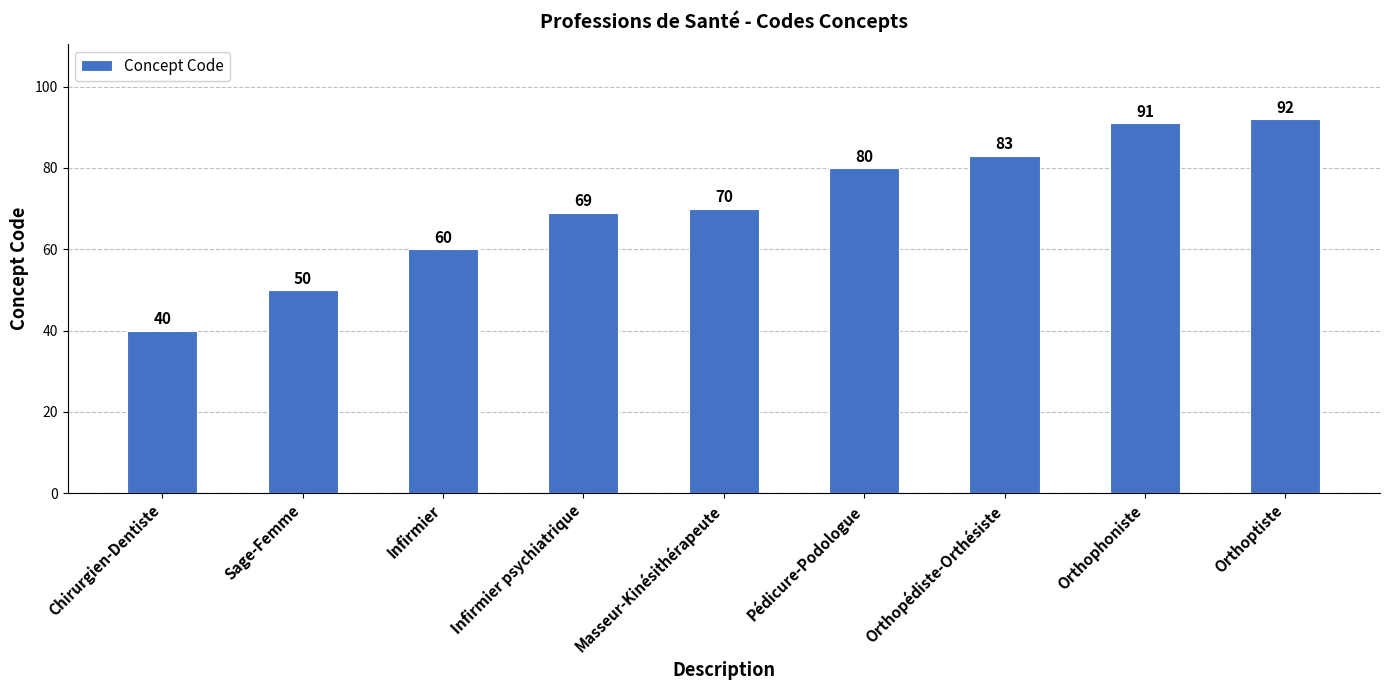

What is the smallest value displayed?

40